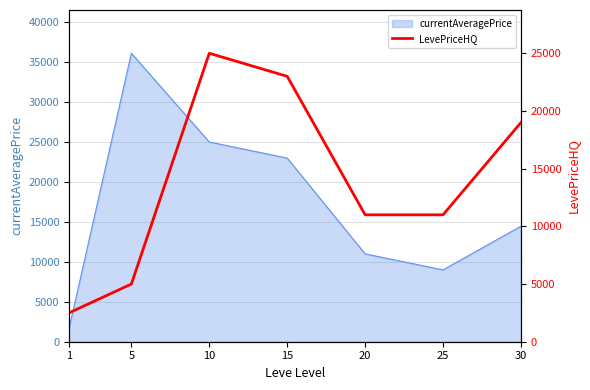

How many values exceed 11000?

3